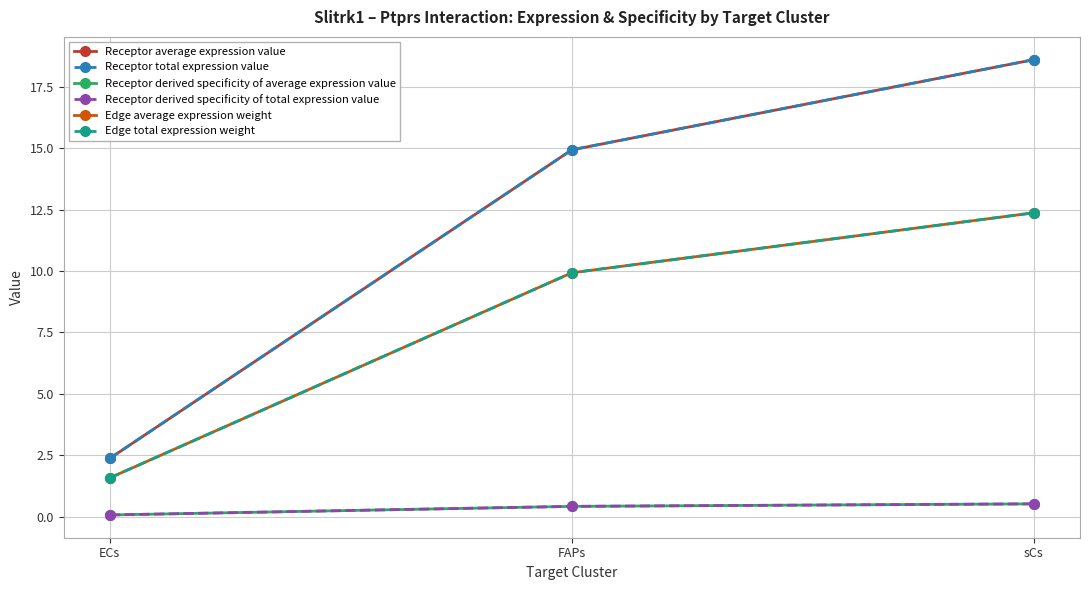

Does the chart have visible grid lines?

Yes